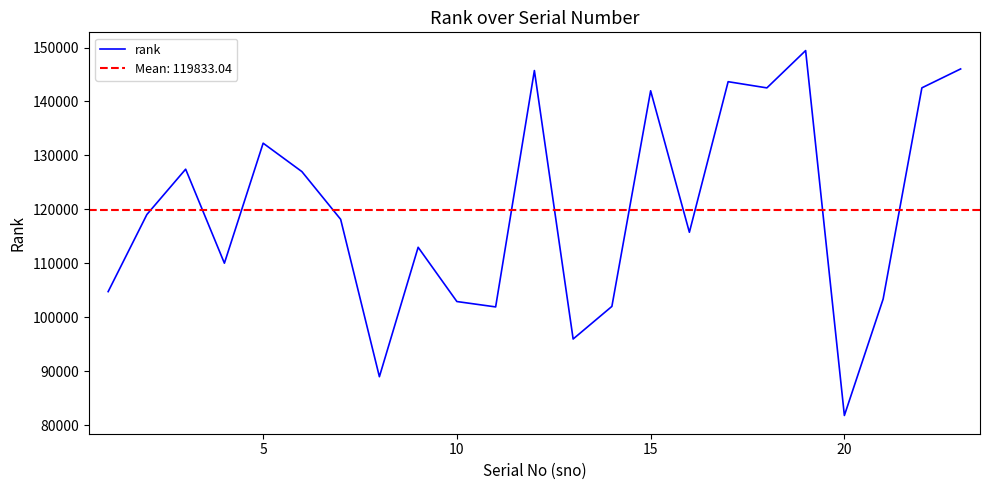

Count the number of categories in the chart.

23